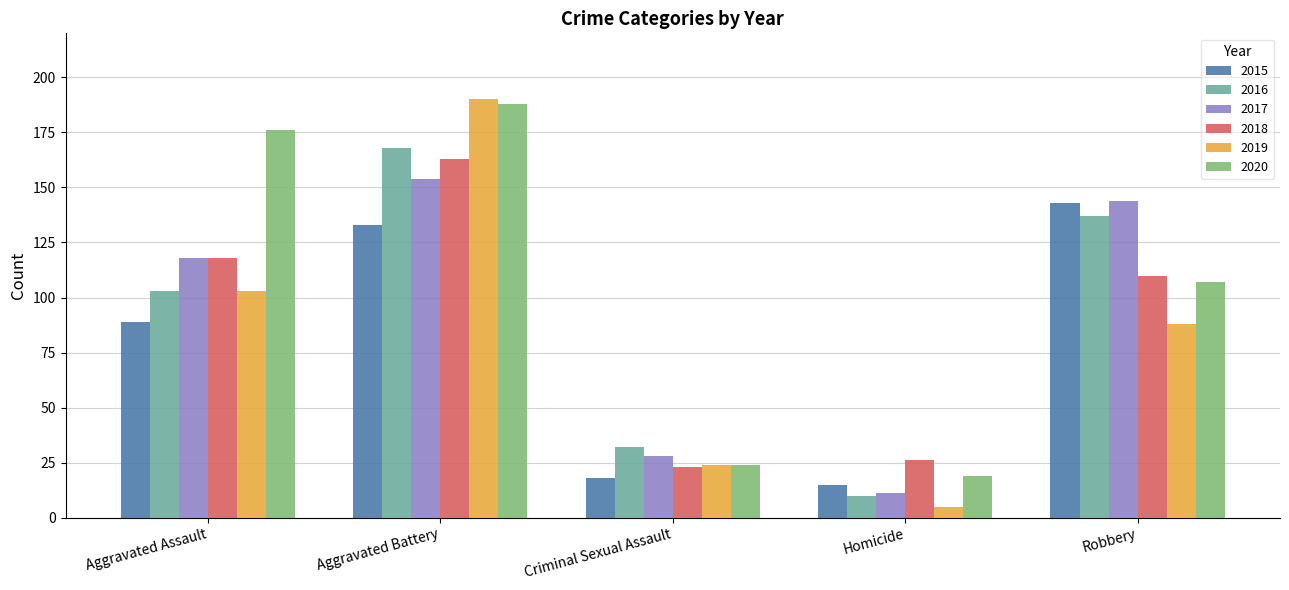

What is the value of the 2016 bar at the 4th from the left?

10